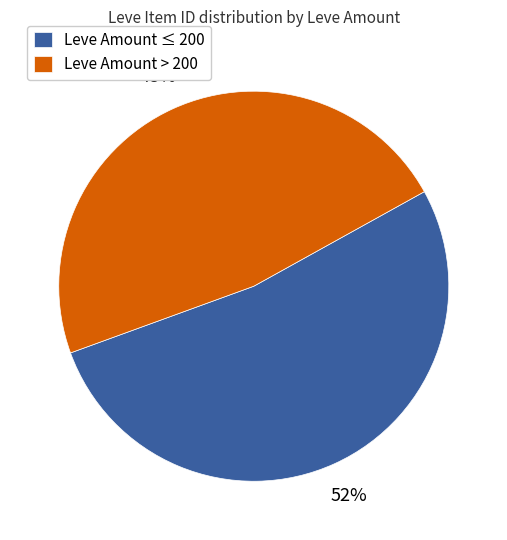

What is the largest slice in the pie chart?

Leve Amount ≤ 200